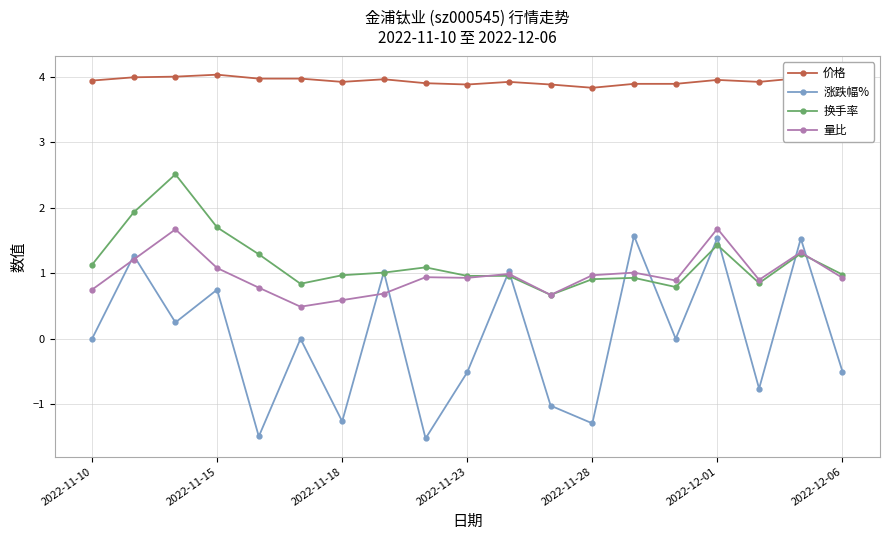

What is the highest value of the 量比 series?

1.7